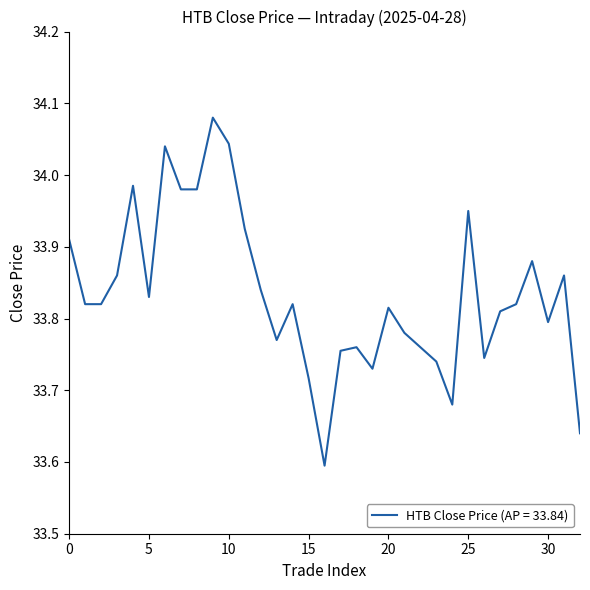

How many interior local peaks (higher than both neighbors) does the data have?

9